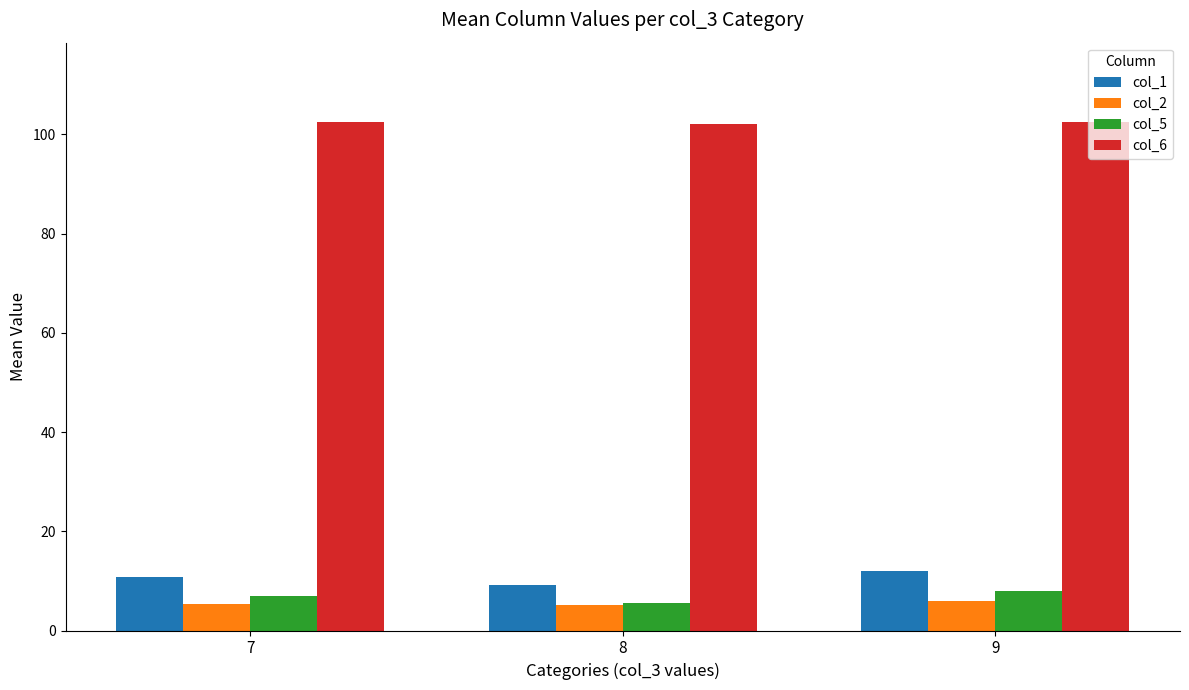

Which series has the largest total across all categories?

col_6